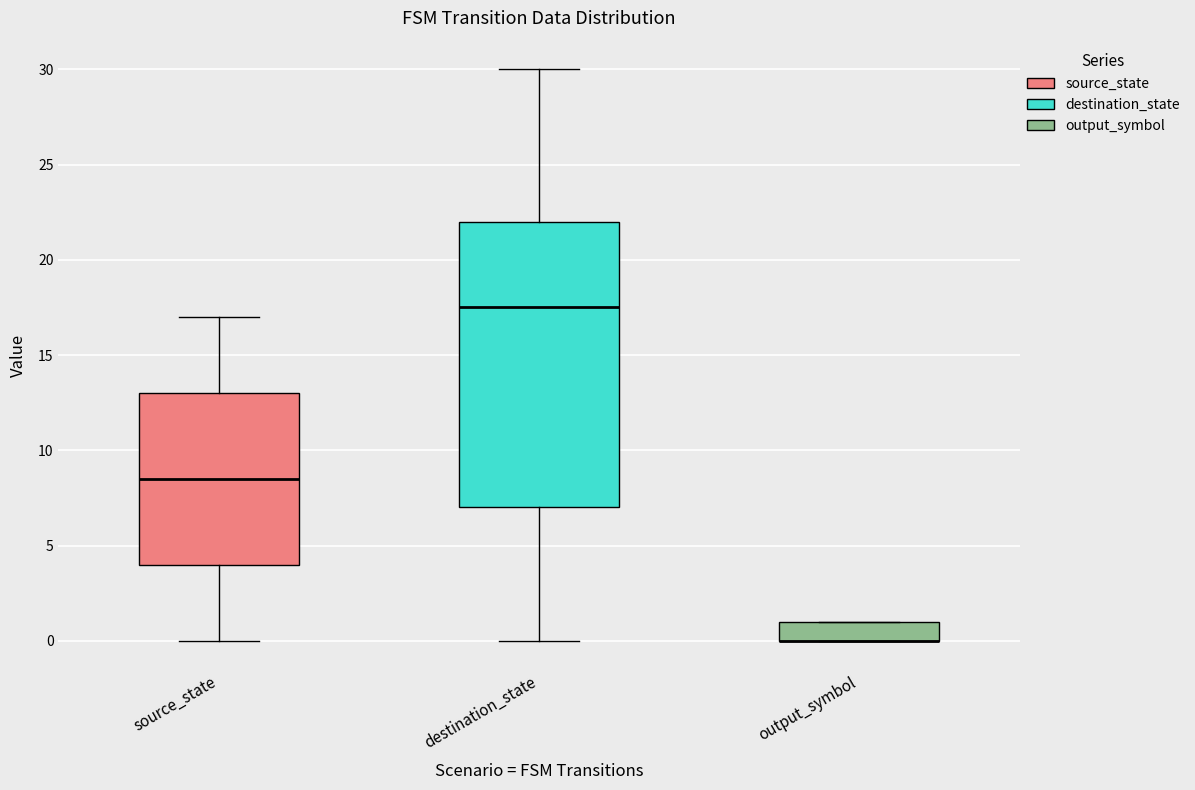

Reading left to right, transcribe this box plot: for each box, give where its median line is, the range the box spans, and where its two whiskers end, as read against the y-axis. The values are not printed on the chart, so give them approximately, as read against the axis.

source_state: median 8.5, box 4.0 to 13.0, whiskers 0.0 to 17.0
destination_state: median 17.5, box 7.0 to 22.0, whiskers 0.0 to 30.0
output_symbol: median 0.0 (drawn on the box's lower edge), box 0.0 to 1.0, whiskers 0.0 to 1.0